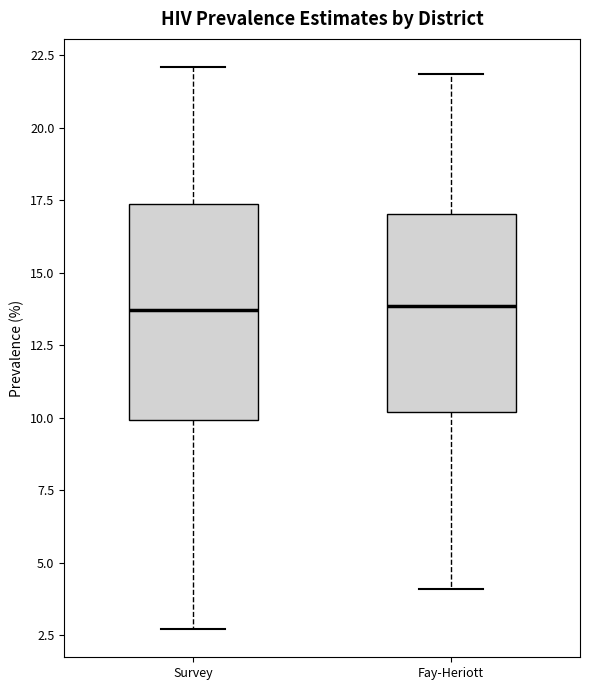

Reading left to right, transcribe this box plot: for each box, give where its median line is, the range the box spans, and where its two whiskers end, as read against the y-axis. The values are not printed on the chart, so give them approximately, as read against the axis.

Survey: median 13.5, box 10.0 to 17.5, whiskers 2.5 to 22.0
Fay-Heriott: median 14.0, box 10.0 to 17.0, whiskers 4.0 to 22.0